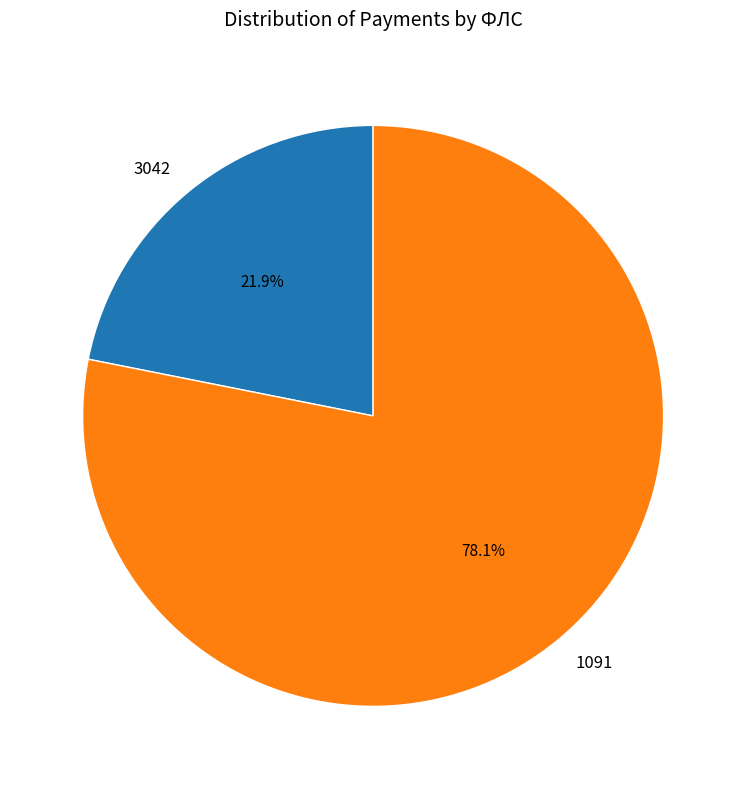

What is the total percentage of 3042 and 1091?

100.0%